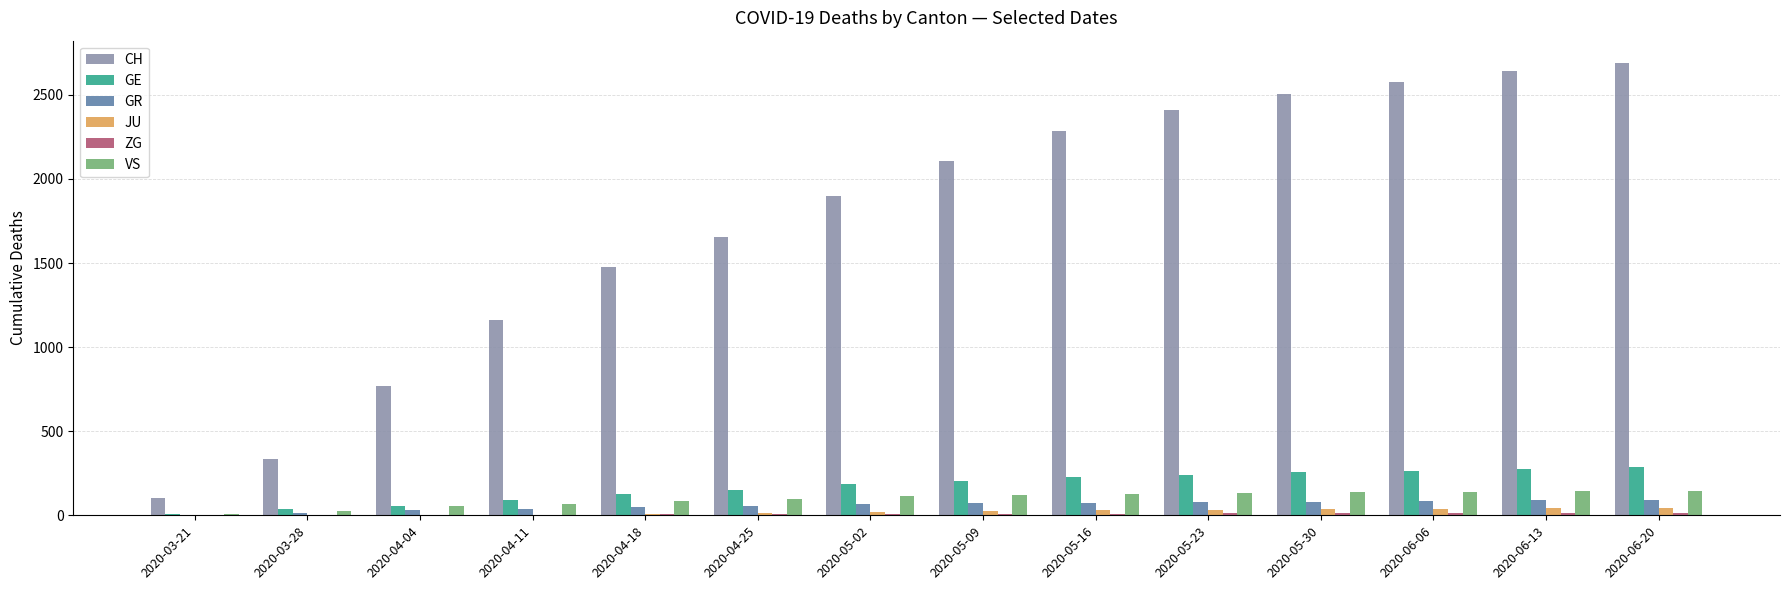

Which series changed the most between 2020-03-21 and 2020-05-16?

CH